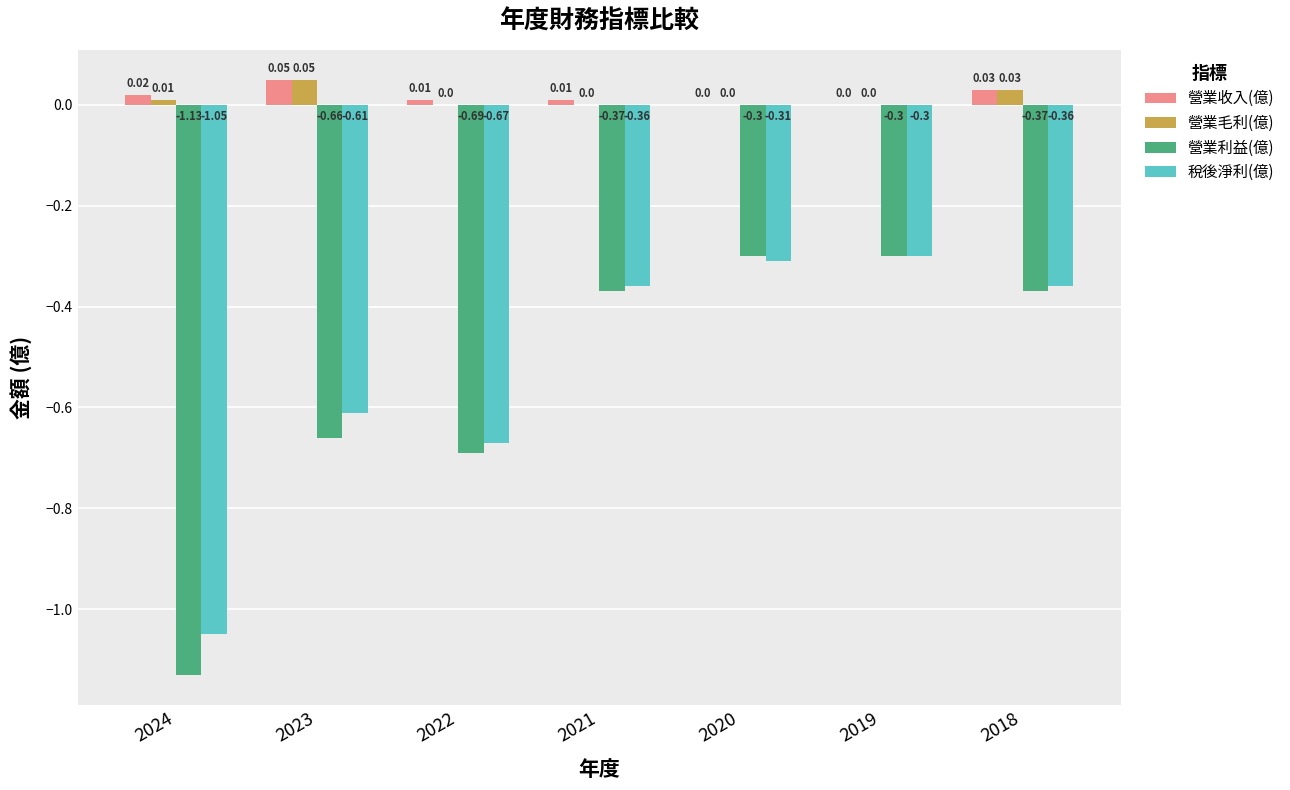

What is the sum of all 營業利益(億) values?

-3.8